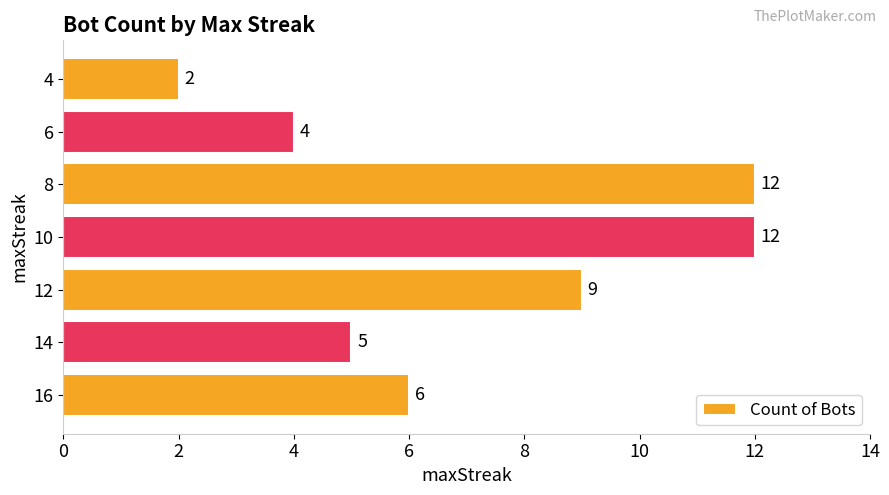

Is it true that the value at 4 is 3?

False